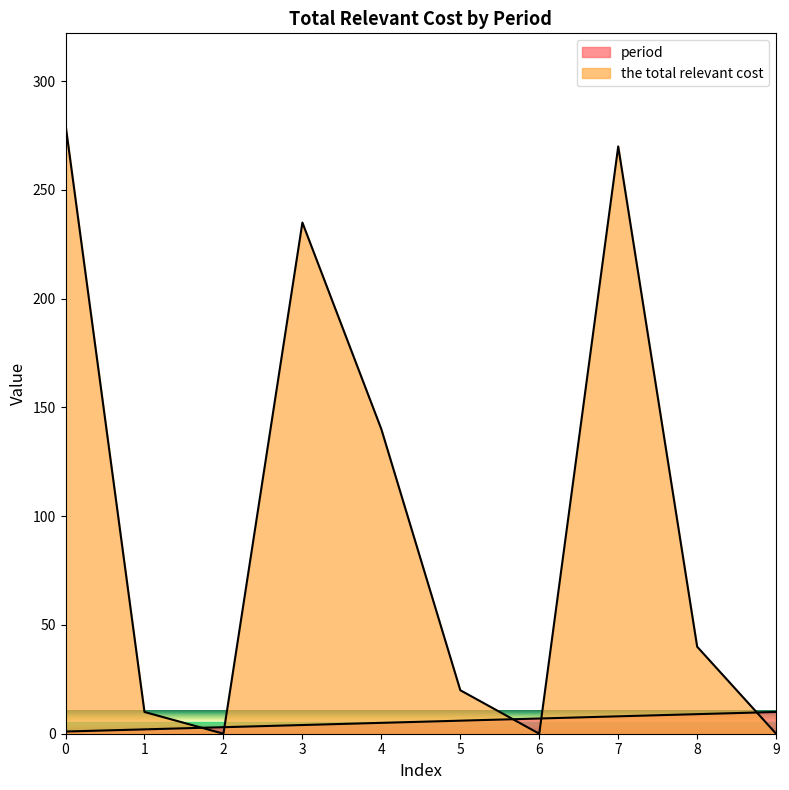

Does the chart display data point markers on the line(s)?

No